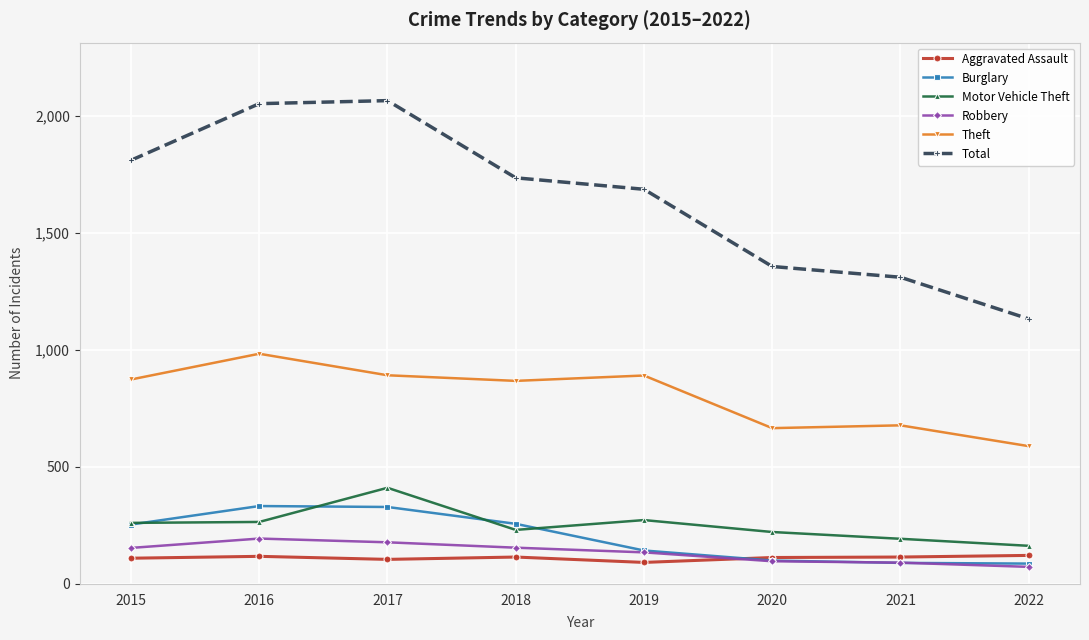

In Total, how many points are higher than both neighbors (excluding endpoints)?

1